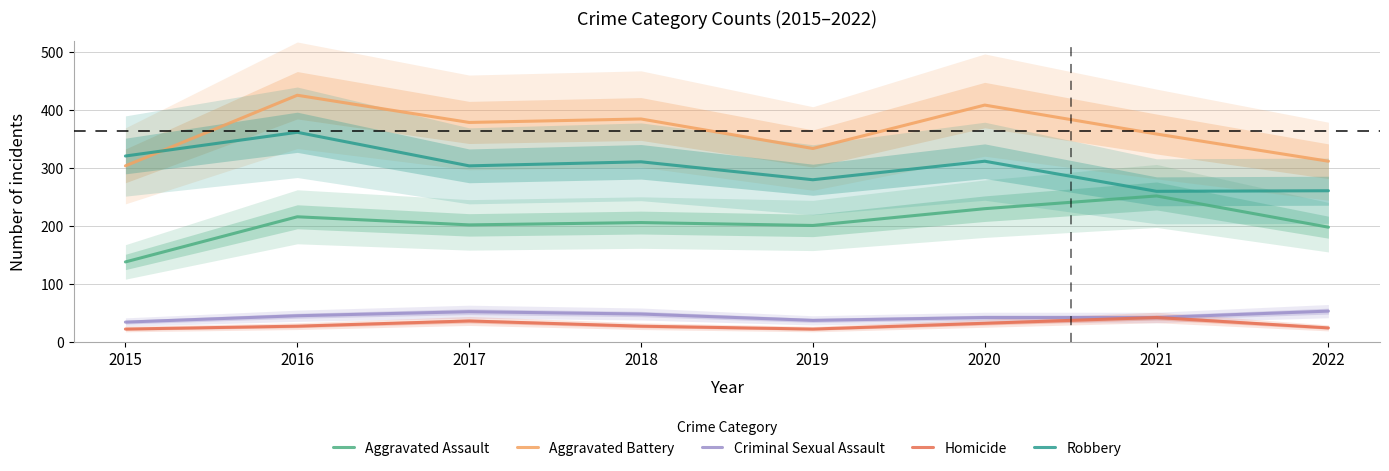

At how many categories does at least one series exceed 326?

6